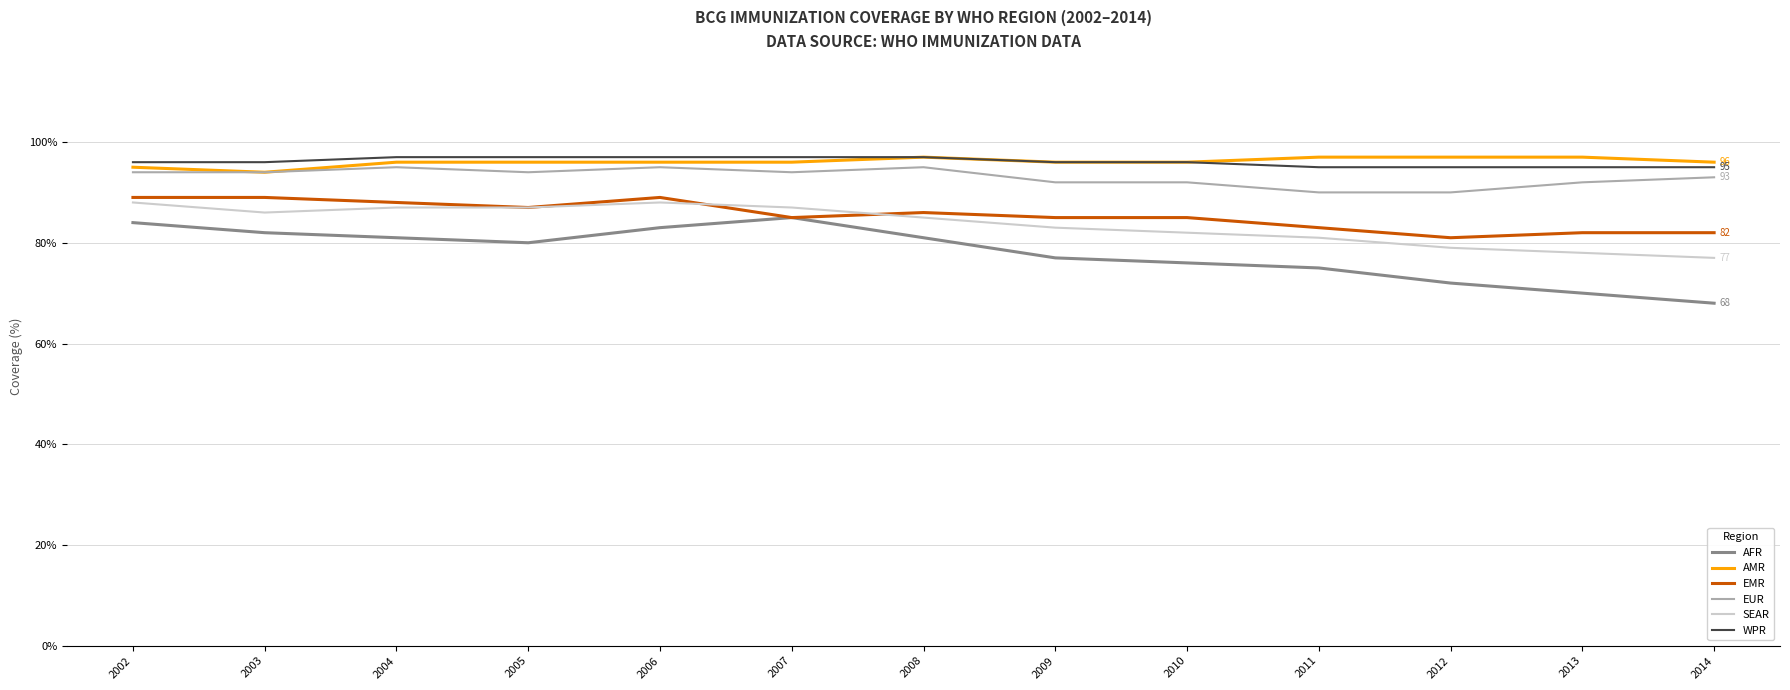

True or false: WPR and SEAR intersect in this chart.

False